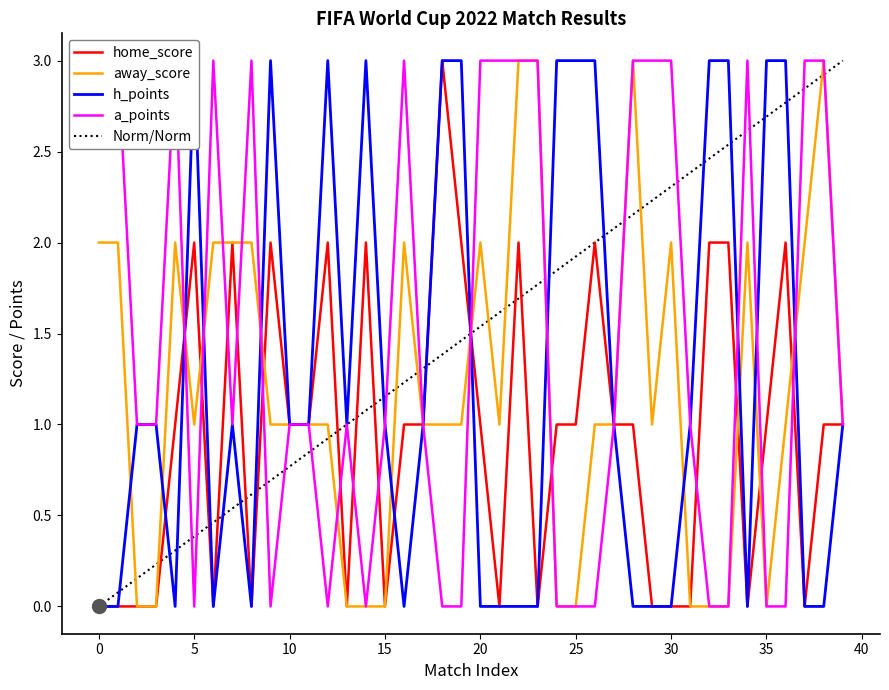

How many interior local peaks does the a_points series have?

6